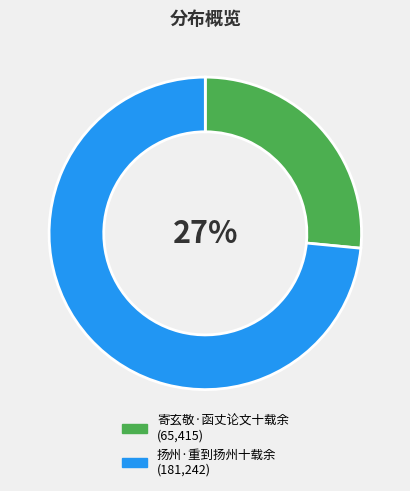

To the nearest percent, what is the combined percentage of 扬州·重到扬州十载余 and 寄玄敬·函丈论文十载余?

100%